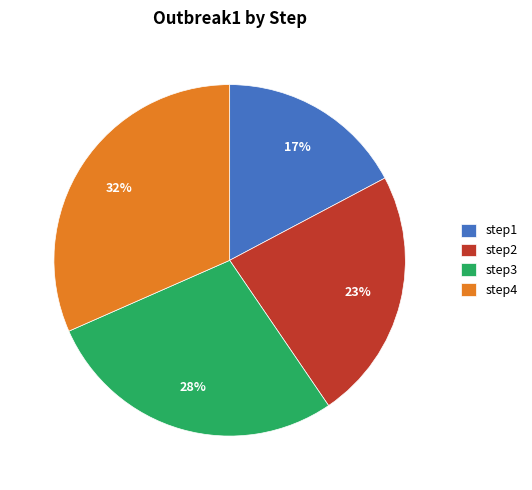

Does any single category account for the majority?

No